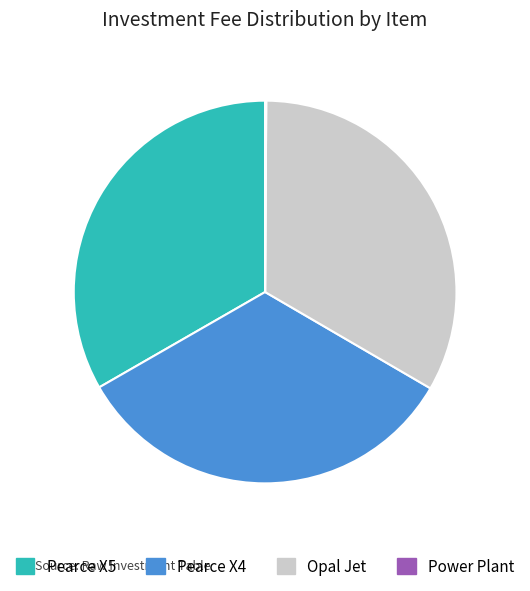

The Pearce X4 slice represents 42% of the pie. True or false?

False